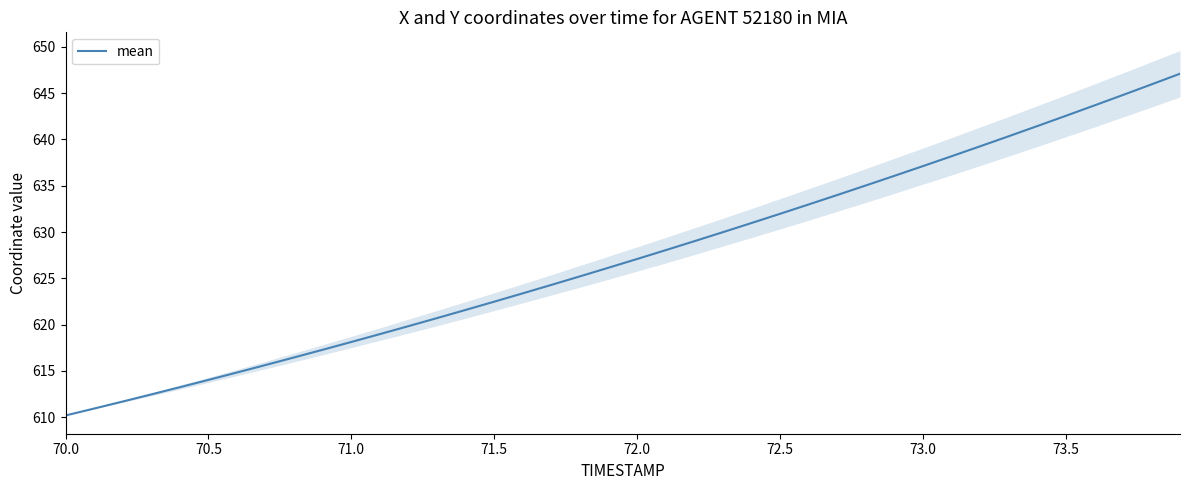

The value of mean at 70.5 is 281.0. True or false?

False